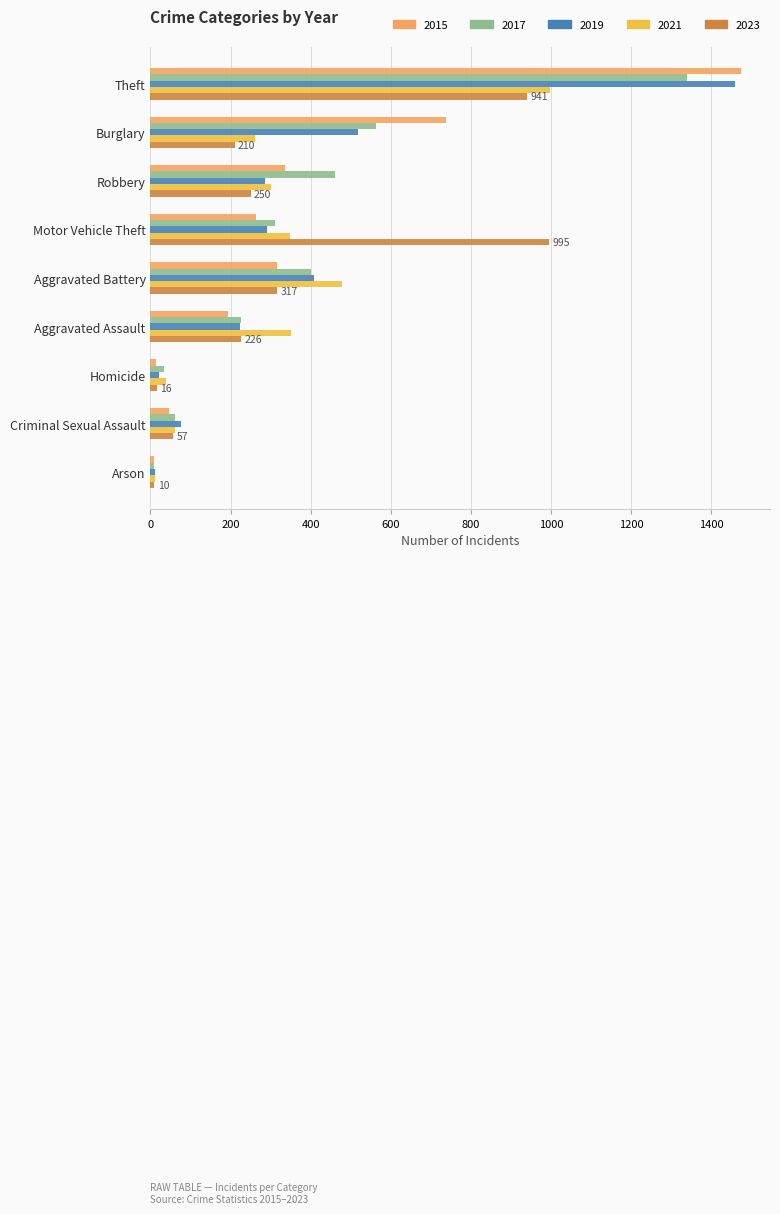

What are all the series names shown in the legend?

2015, 2017, 2019, 2021, 2023